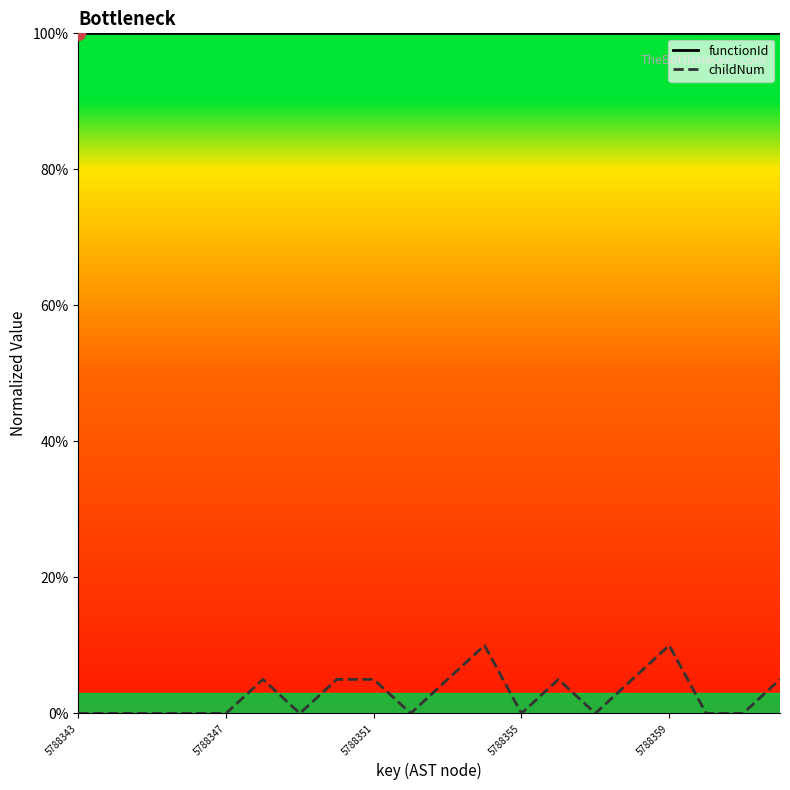

What is the difference between the highest and lowest values at 5788343?

100